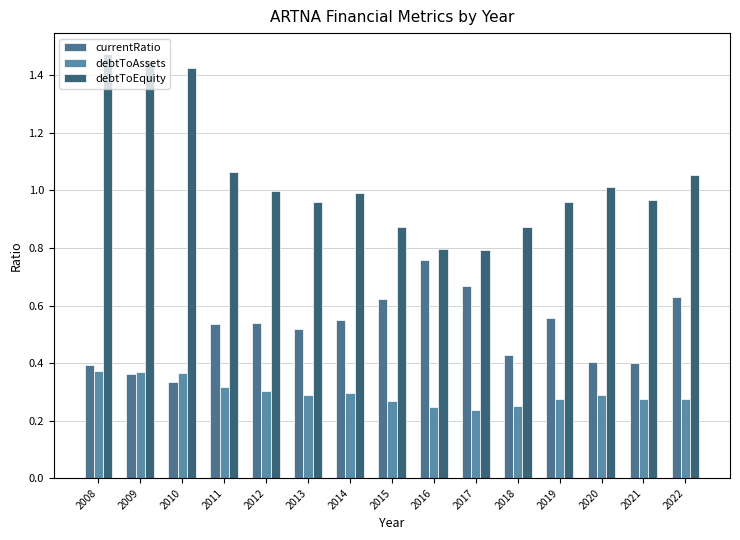

At which label is currentRatio closest to 0?

2010